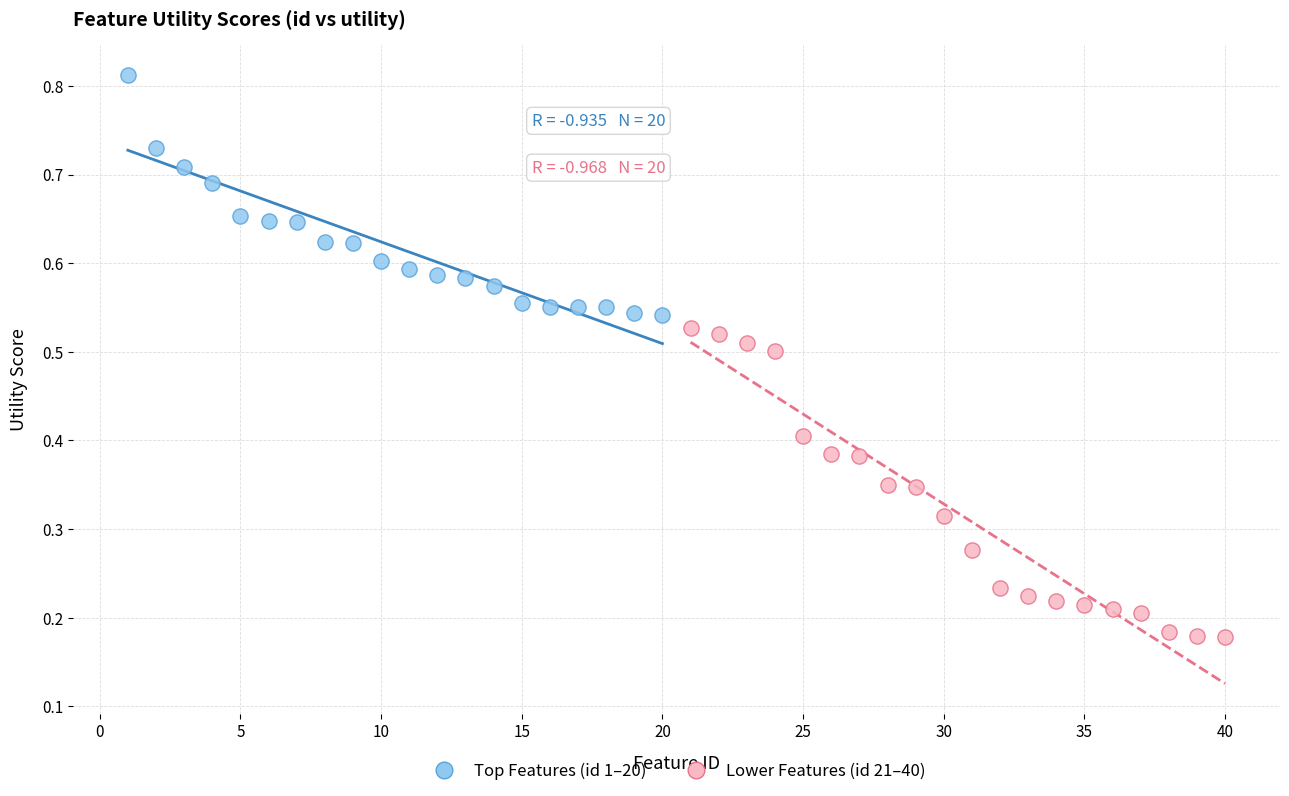

Which series reaches the maximum Y coordinate?

Top Features (id 1–20)